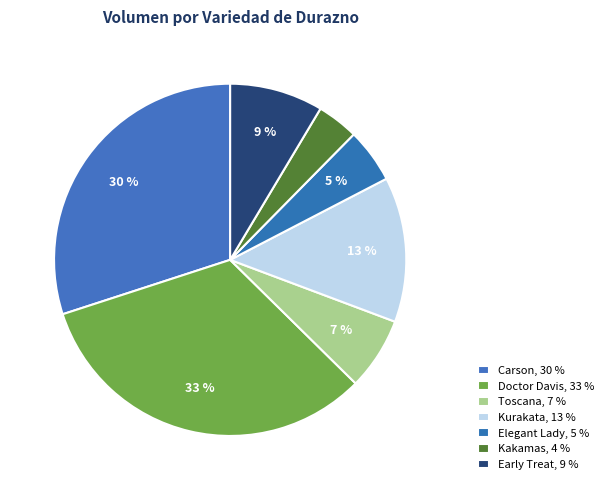

How many slices are in this pie chart?

7